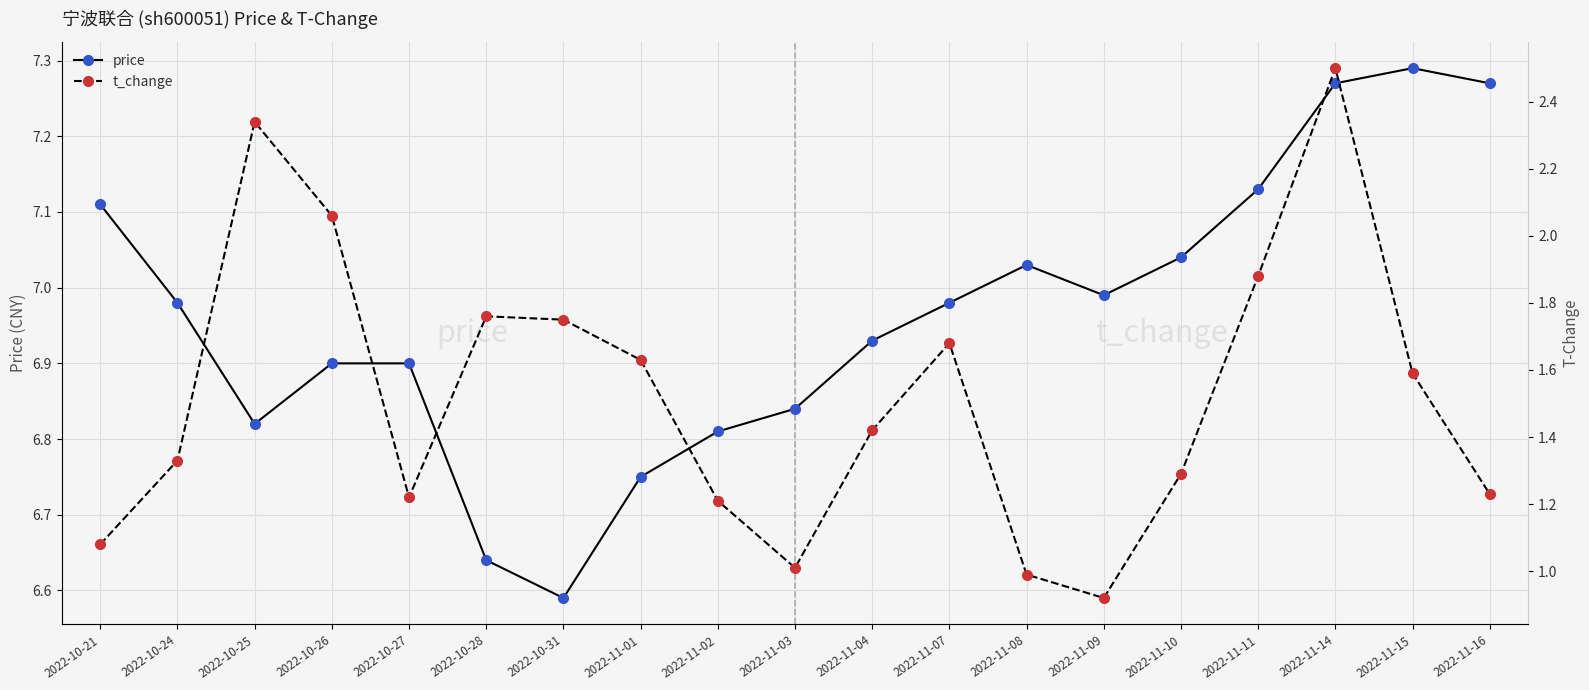

True or false: t_change and price intersect in this chart.

False